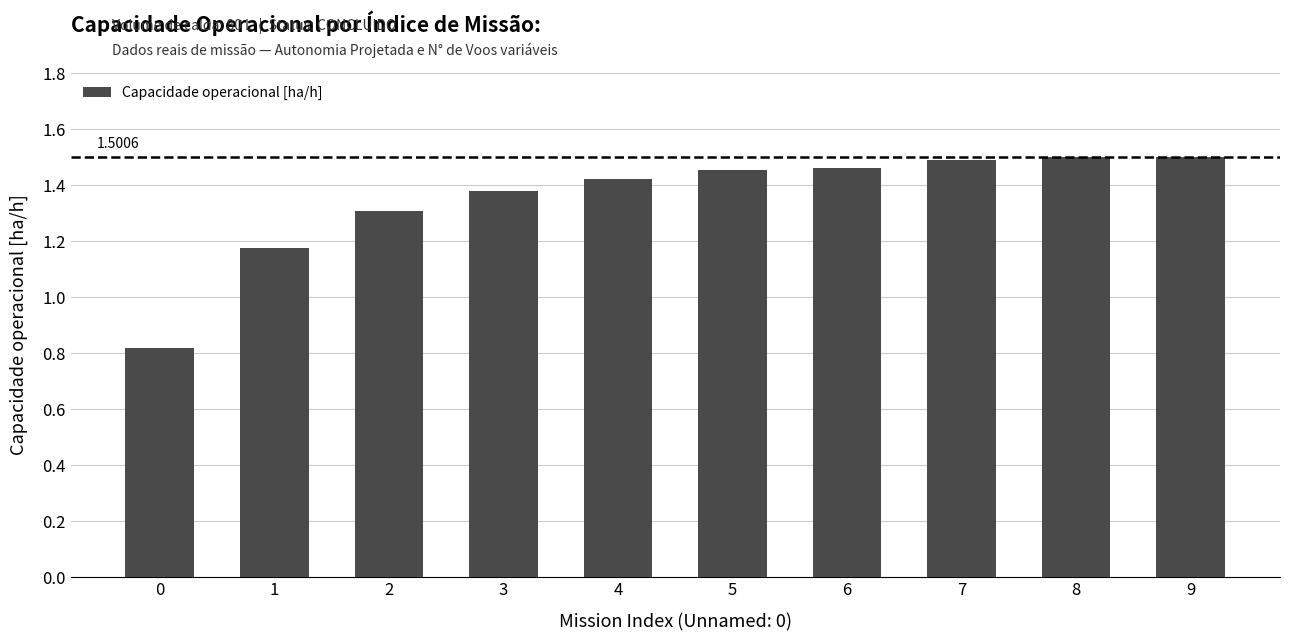

How many data points are above 1?

9